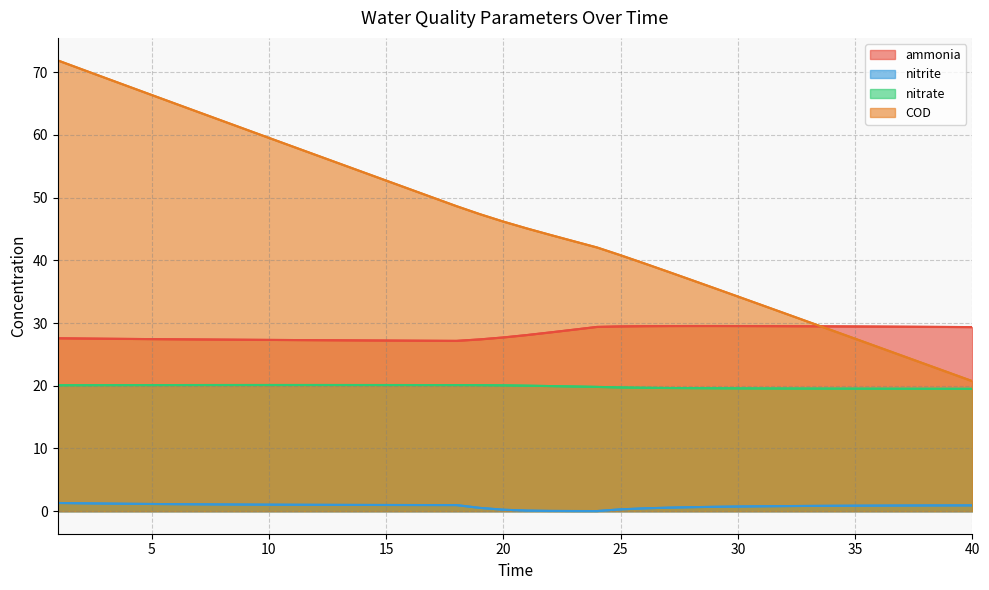

What is the difference between the maximum and minimum values in the nitrite series?

1.3